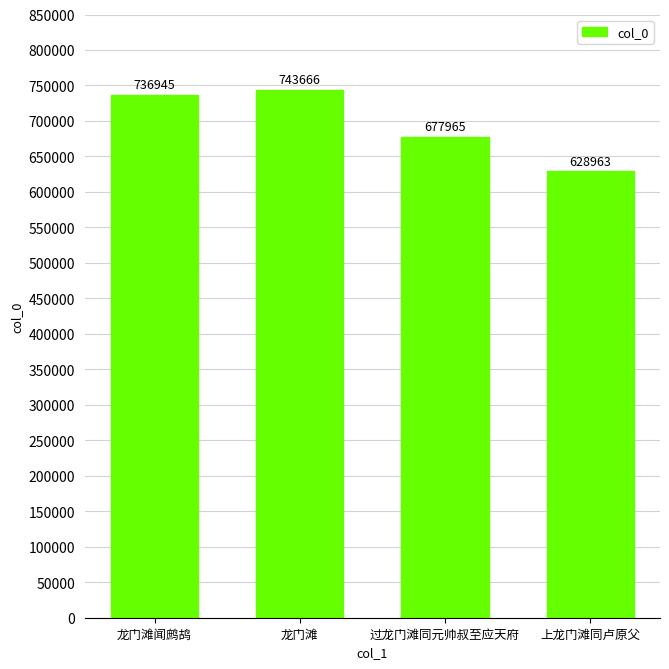

Reading right to left, transcribe all the data shown in this chart.

628963	677965	743666	736945